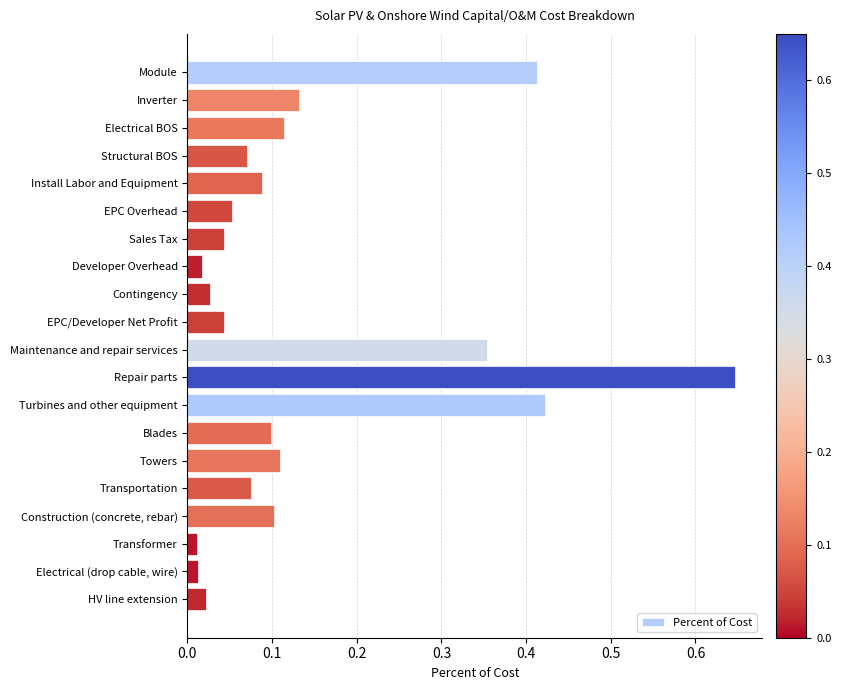

What is the sum of all values?

2.9